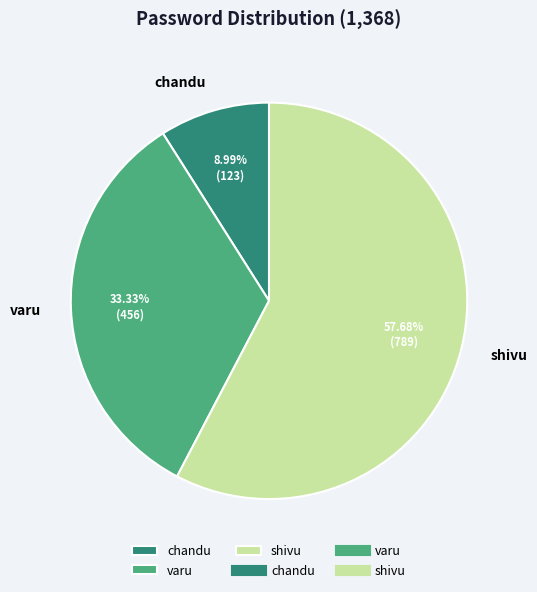

What percentage is NOT represented by shivu?

42.3%